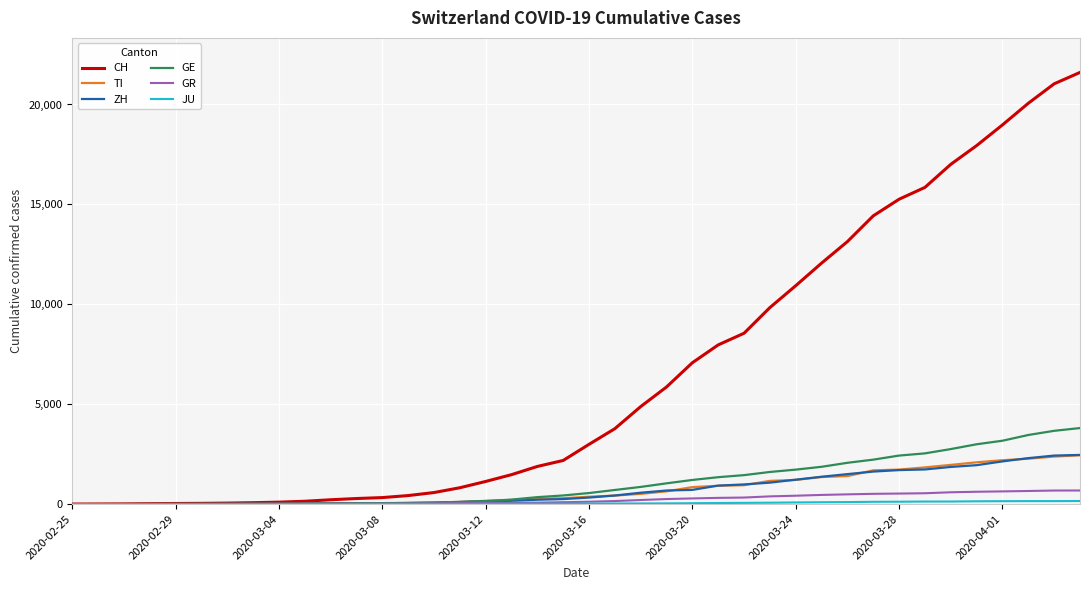

Which series has the widest spread of values?

CH